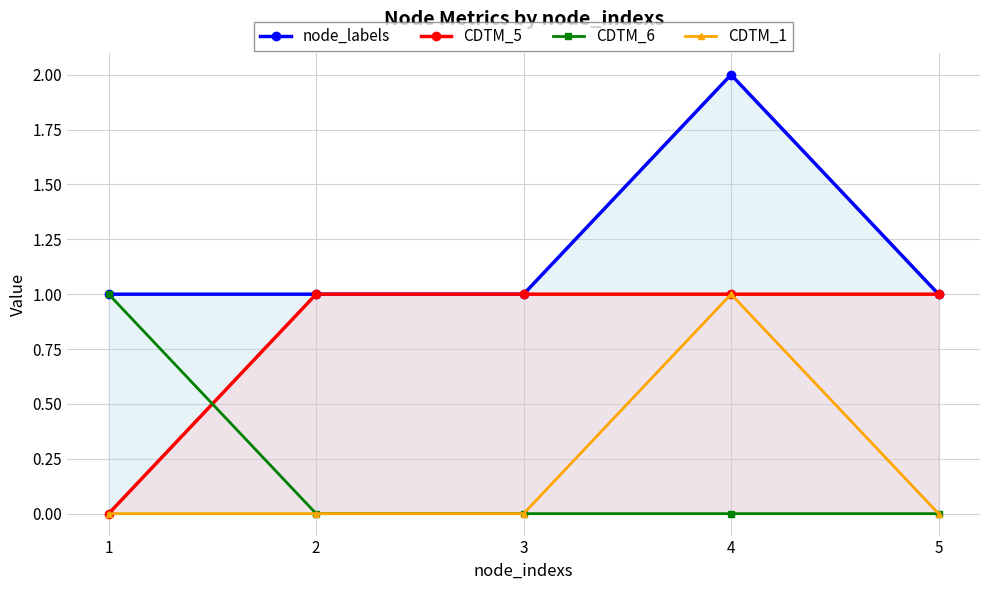

The value of node_labels at 3 is 2. True or false?

False